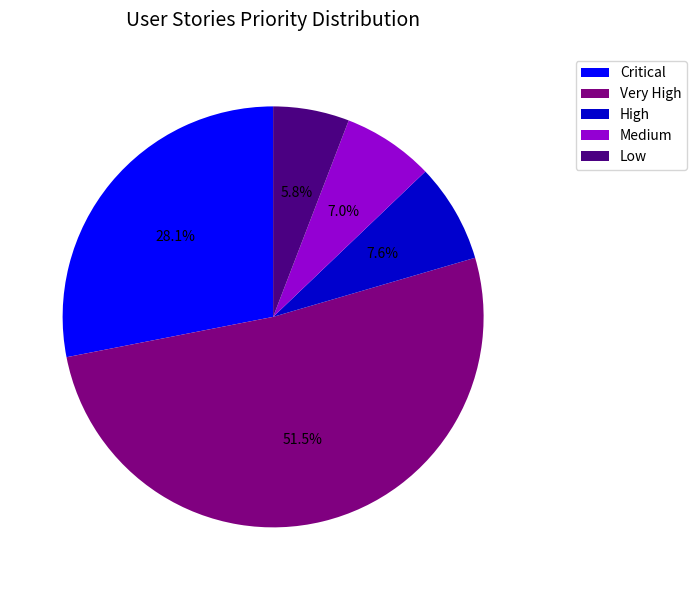

How many slices are in this pie chart?

5